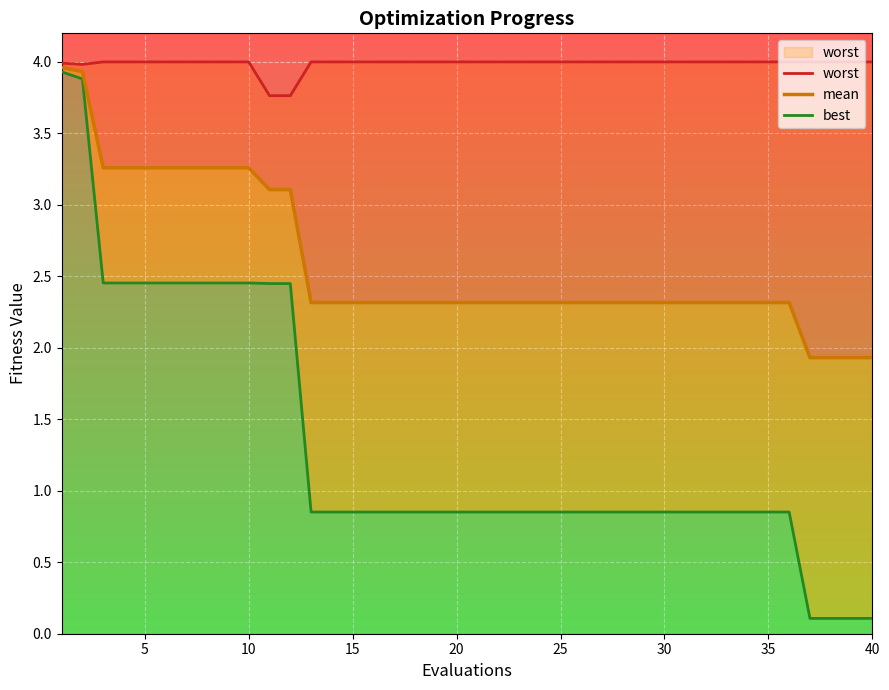

Is it true that worst equals 2.3 at 15?

False